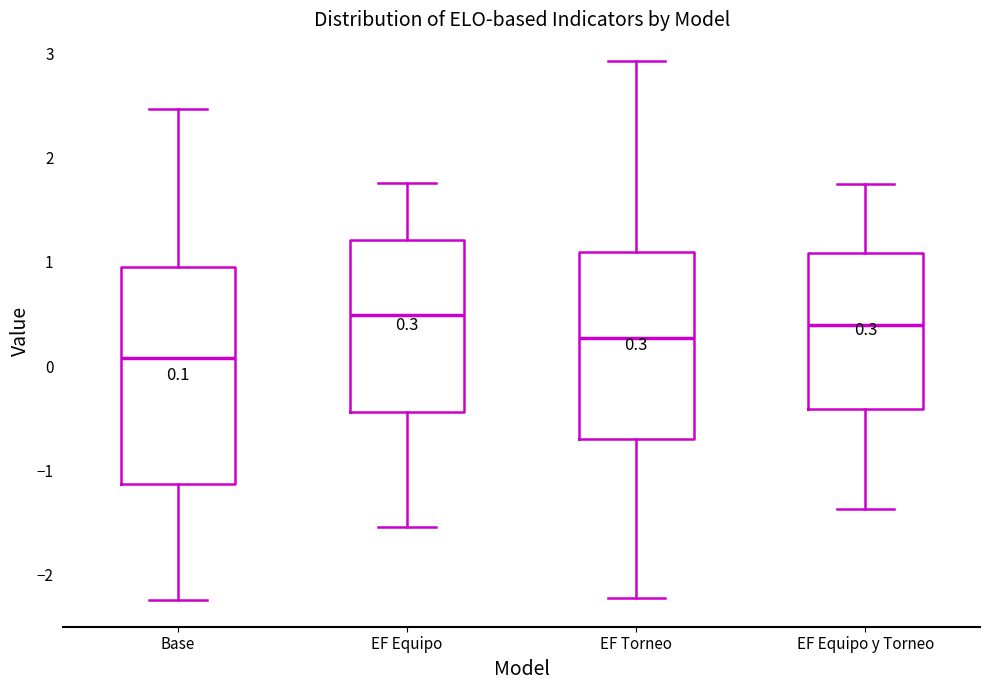

Comparing the boxes themselves (not the whiskers), which one is the tallest?

Base